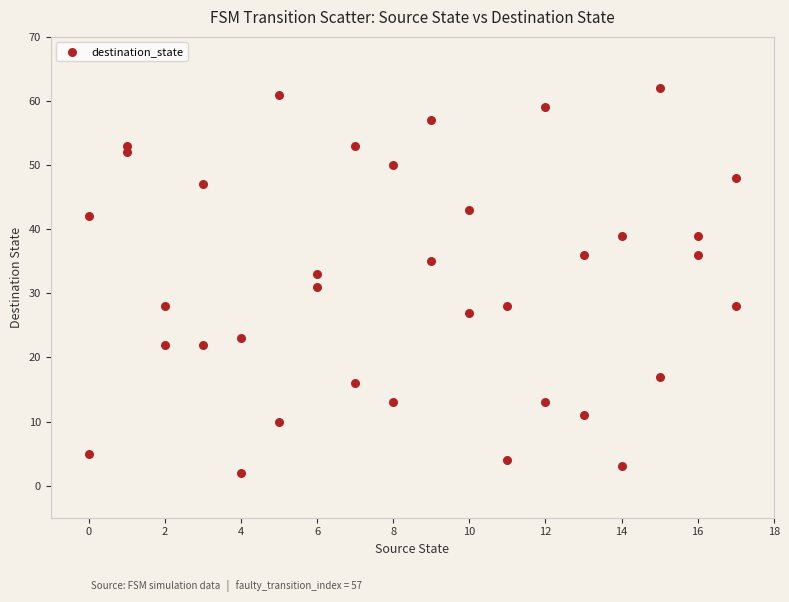

What is the range of X values (max minus min)?

17